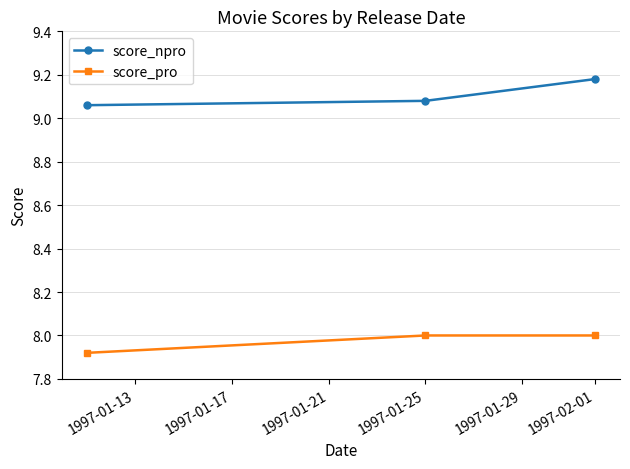

Which series has the largest total across all categories?

score_npro